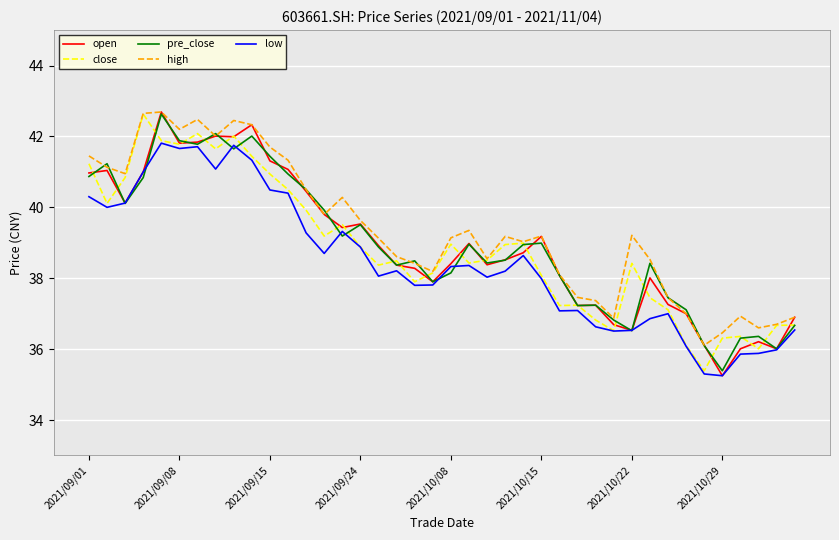

What is the minimum value for close?

35.4